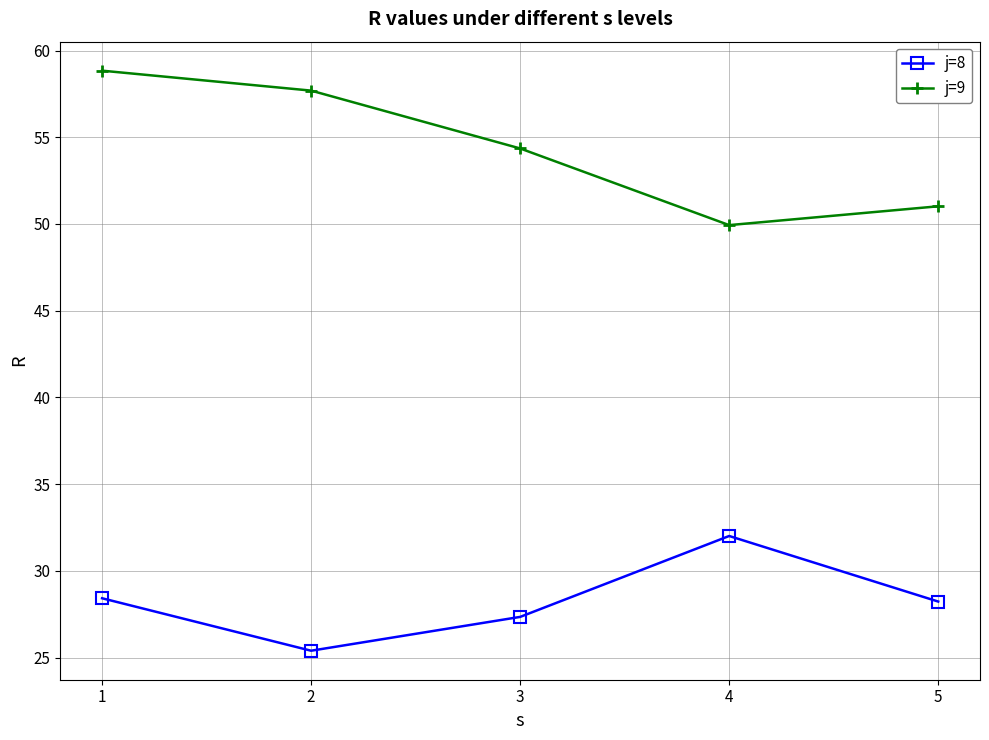

True or false: j=9 and j=8 intersect in this chart.

False